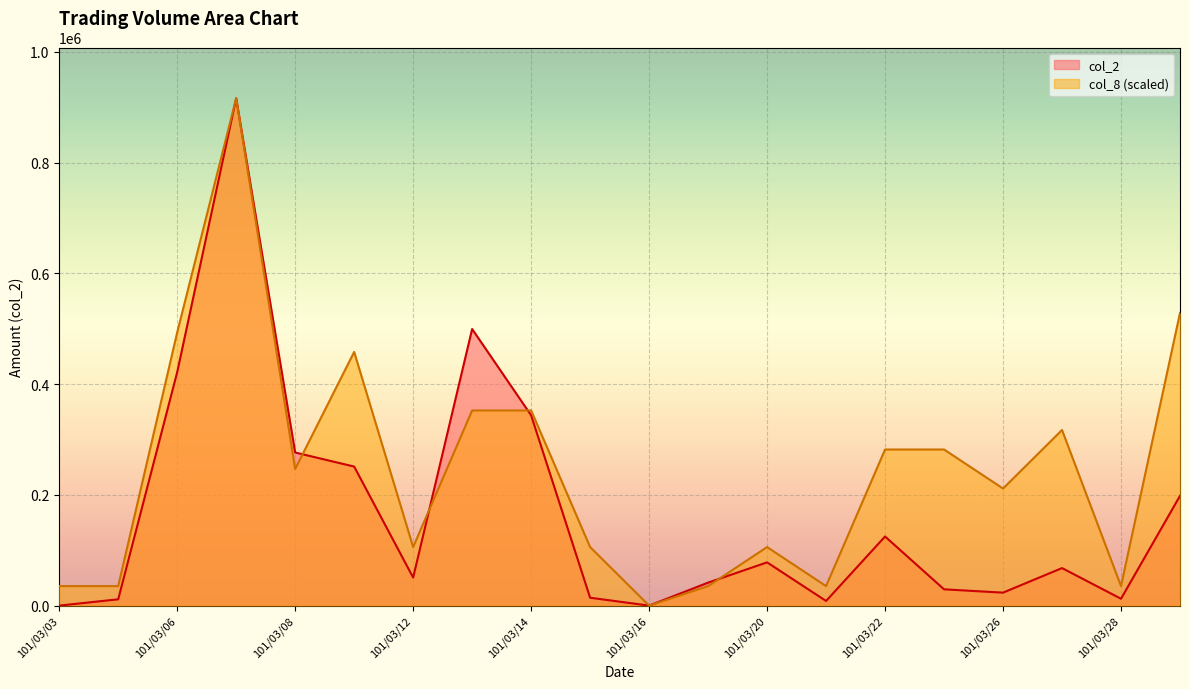

Which series has the largest total across all categories?

col_8 (scaled)